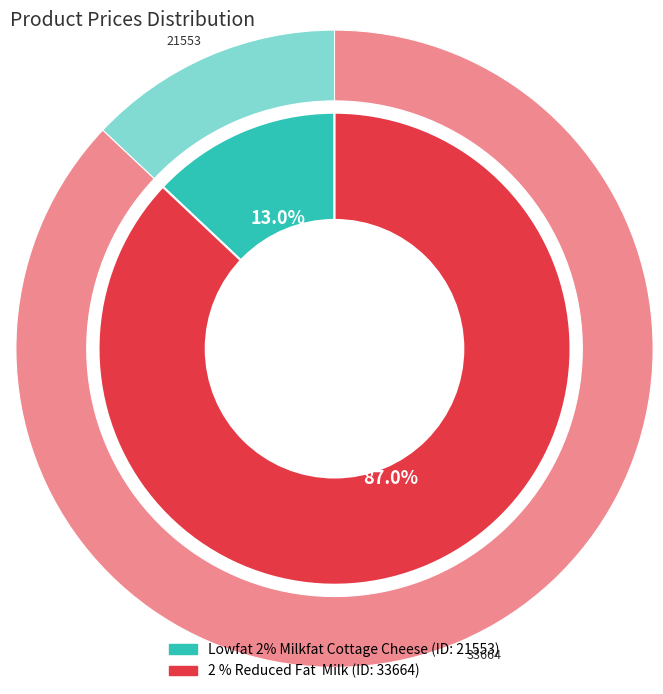

How many slices are in this pie chart?

2